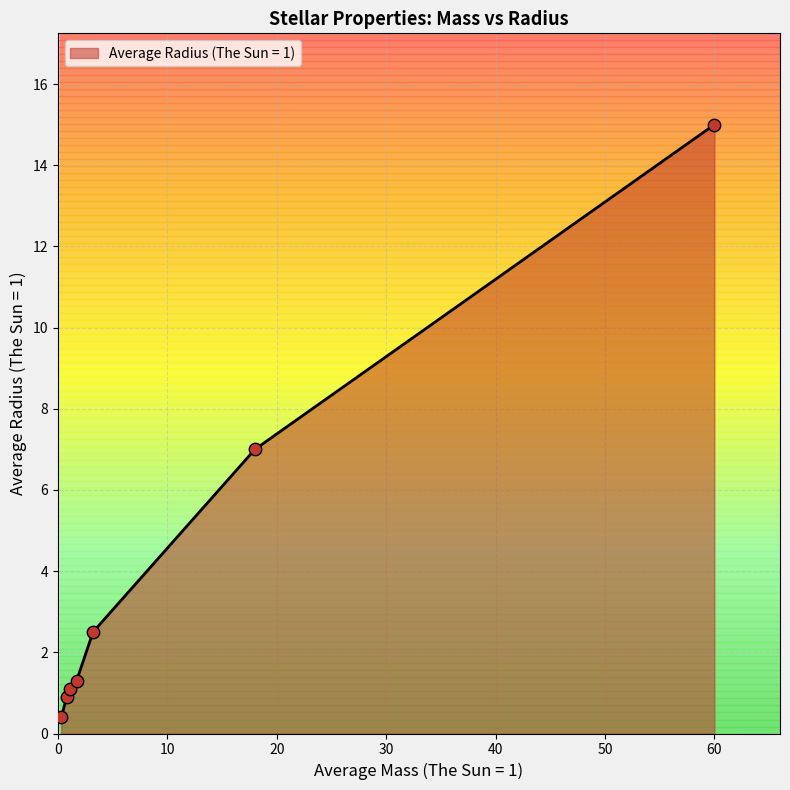

What is the smallest value displayed?

0.4